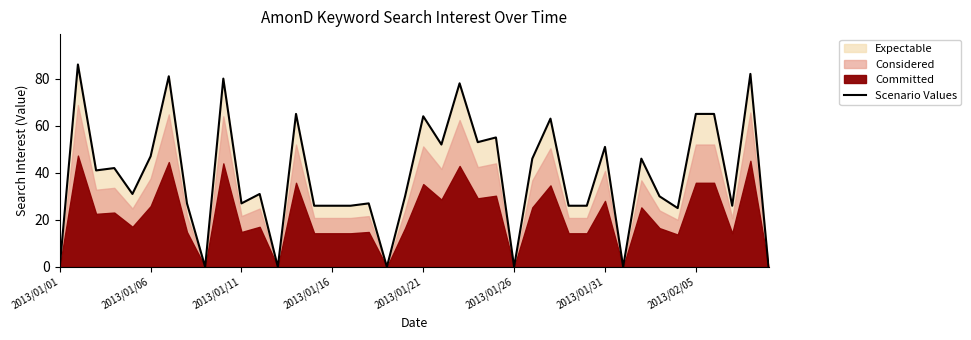

The Scenario Values series shows 39 at 2013/01/16. True or false?

False